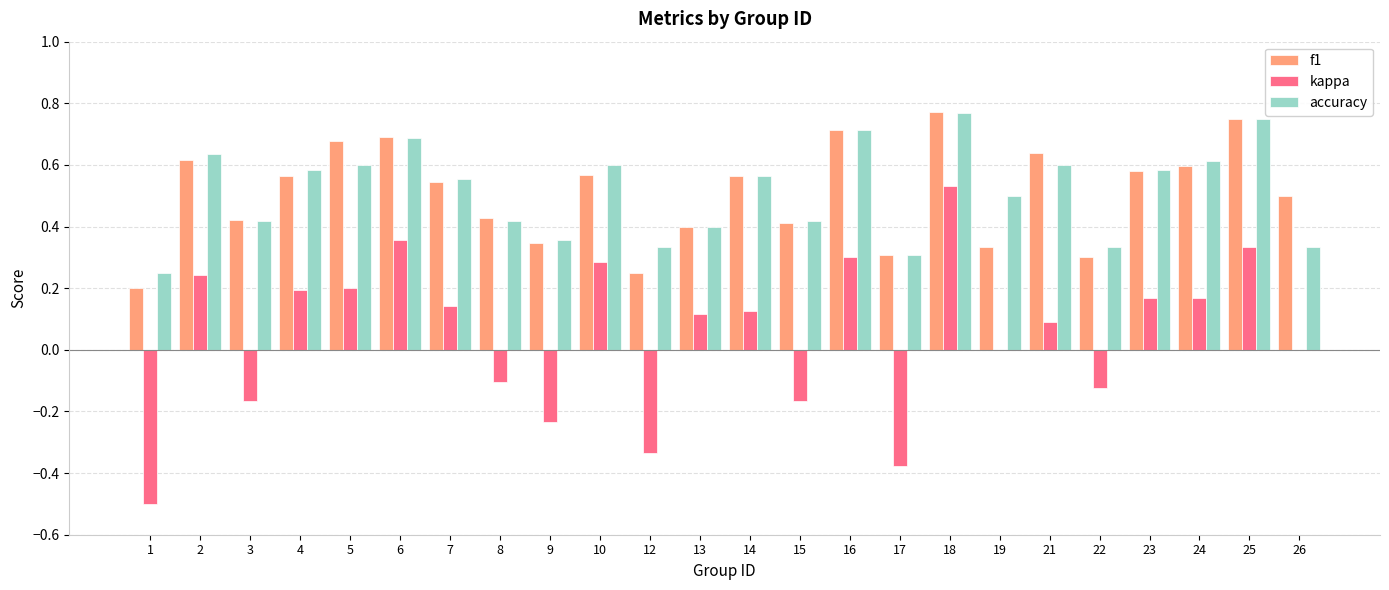

At which label does kappa reach its peak?

18